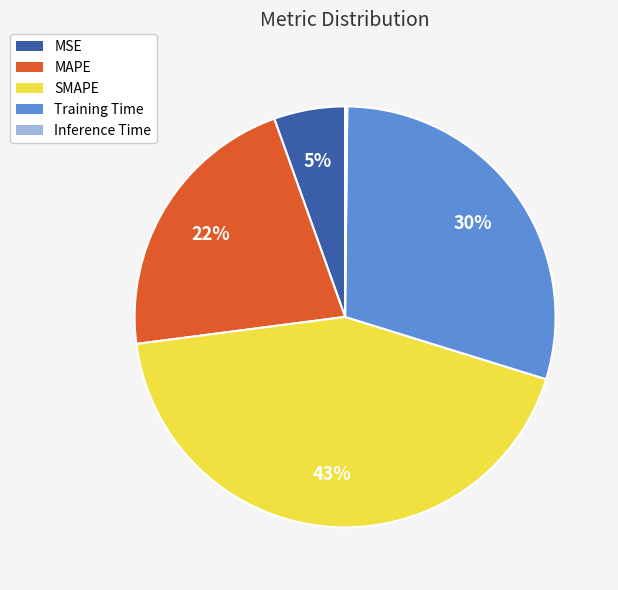

Does any single category account for the majority?

No